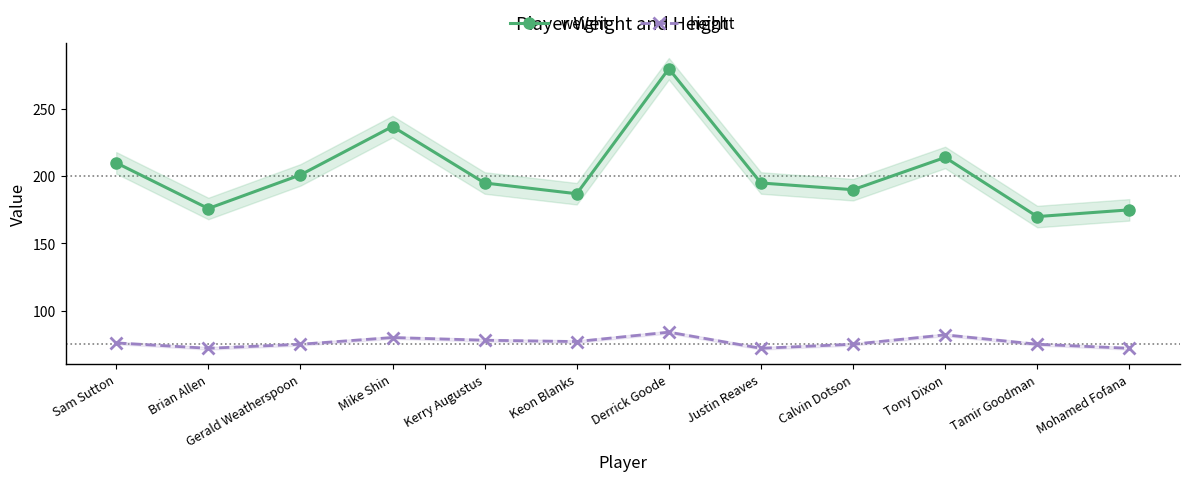

Read the weight value at Tamir Goodman, to the nearest 5.

170